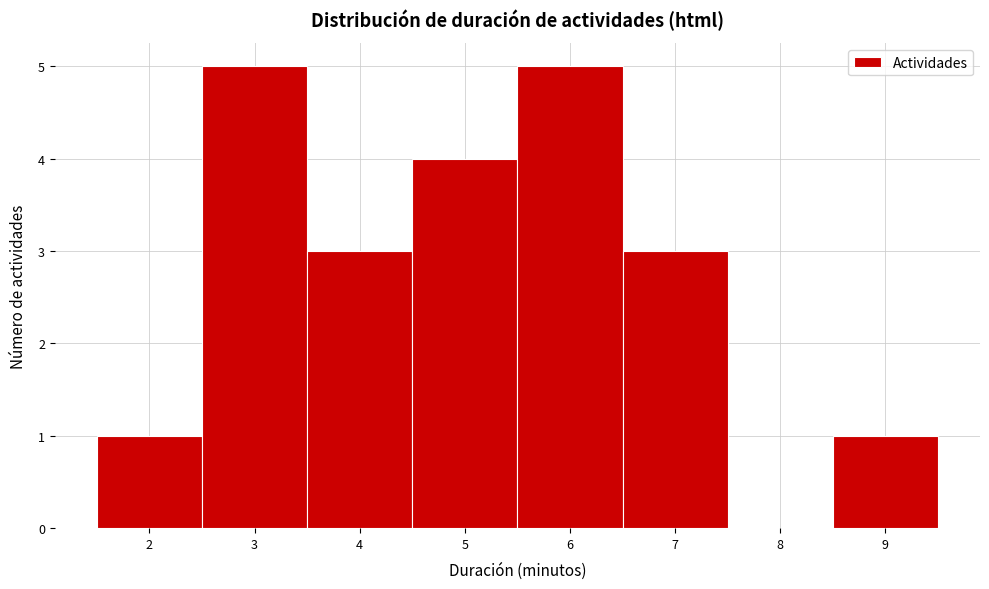

Reading left to right, transcribe this chart: for each bar, give the range it covers on the x-axis and its height. The values are not printed on the chart, so give them approximately, as read against the axis.

1.5 to 2.5: 1
2.5 to 3.5: 5
3.5 to 4.5: 3
4.5 to 5.5: 4
5.5 to 6.5: 5
6.5 to 7.5: 3
7.5 to 8.5: 0
8.5 to 9.5: 1